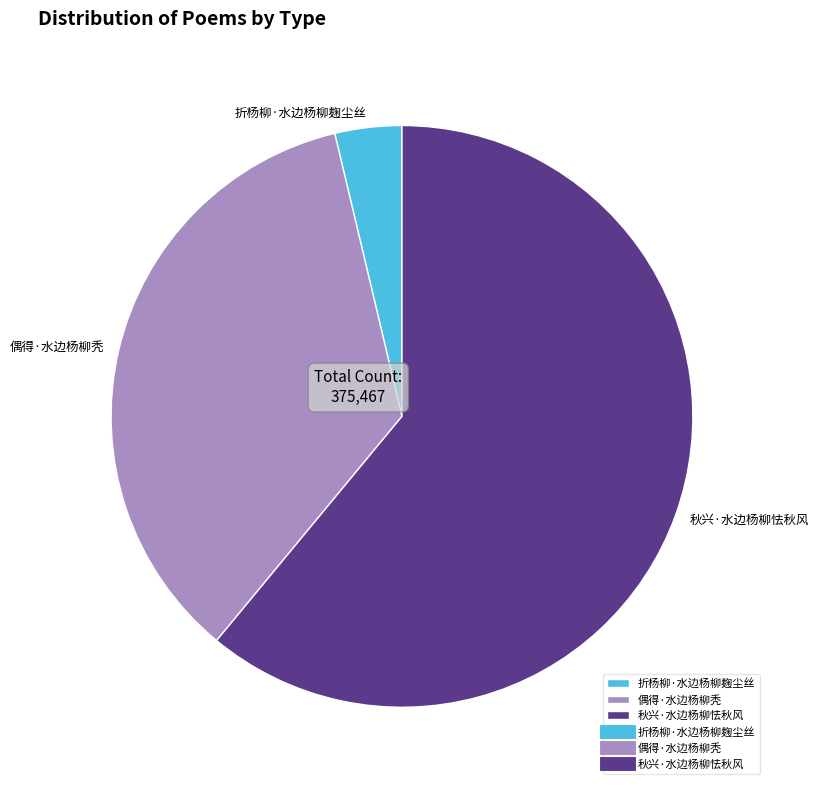

Is it true that 偶得·水边杨柳秃 is 35% of the pie?

True